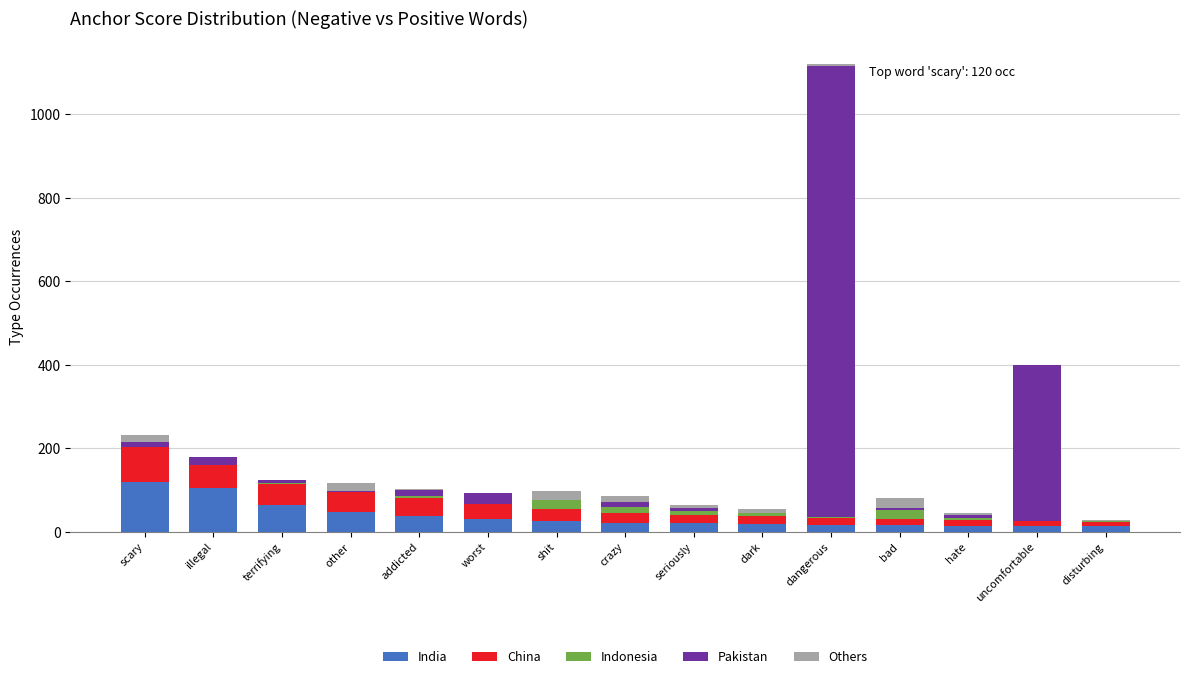

What is the sum of all India values?

568